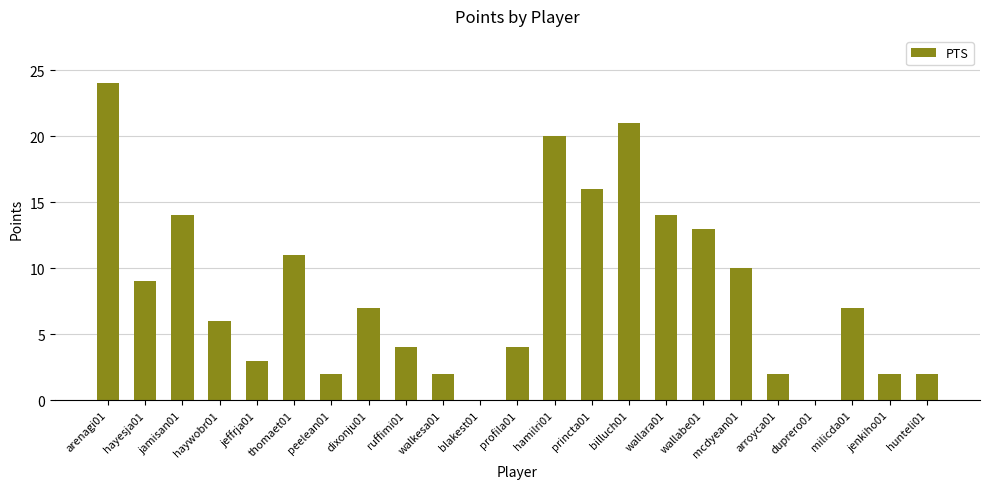

Reading left to right, extract all data points from this chart.

arenagi01=24	hayesja01=9	jamisan01=14	haywobr01=6	jeffrja01=3	thomaet01=11	peelean01=2	dixonju01=7	ruffimi01=4	walkesa01=2	blakest01=0	profila01=4	hamilri01=20	princta01=16	billuch01=21	wallara01=14	wallabe01=13	mcdyean01=10	arroyca01=2	duprero01=0	milicda01=7	jenkiho01=2	hunteli01=2